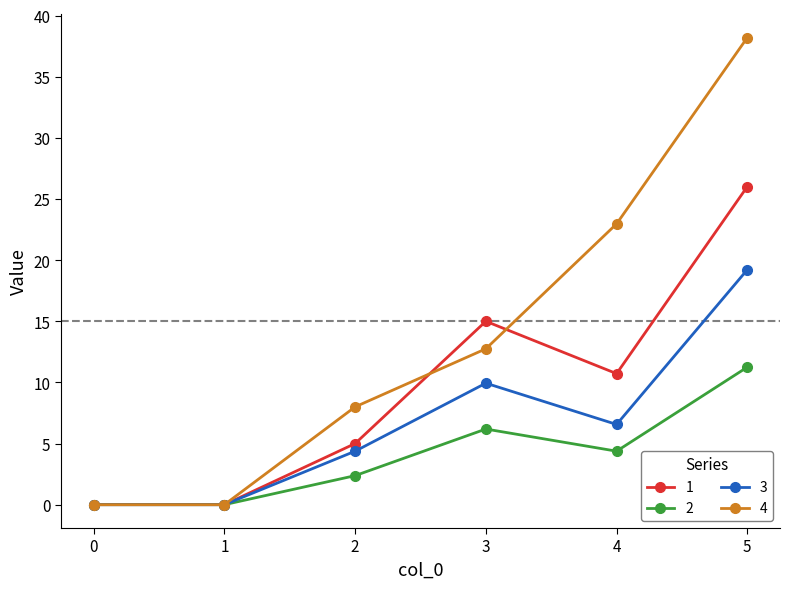

What is the value of the 2 point at the 4th from the left?

6.2